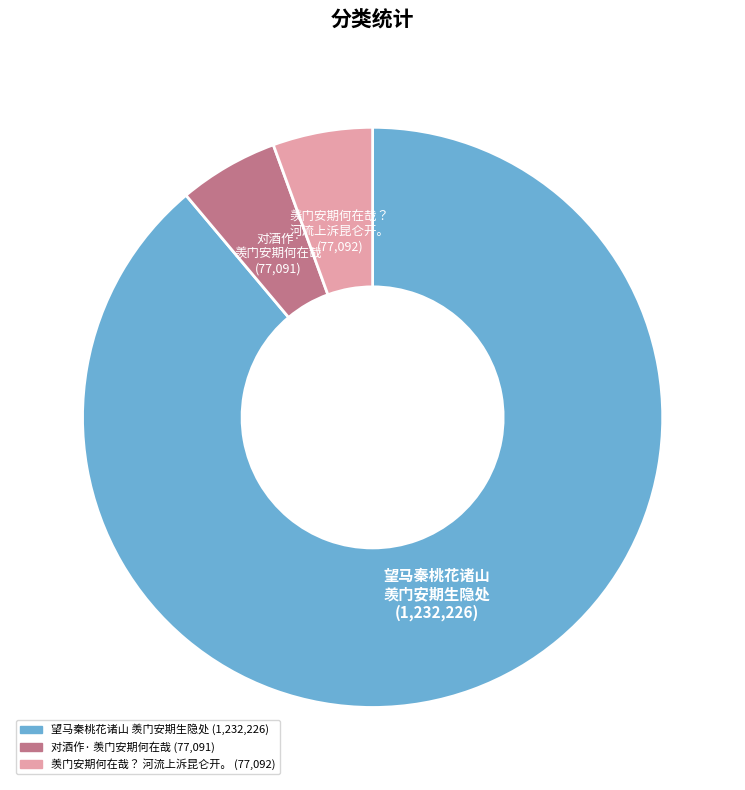

Does any single category account for the majority?

Yes